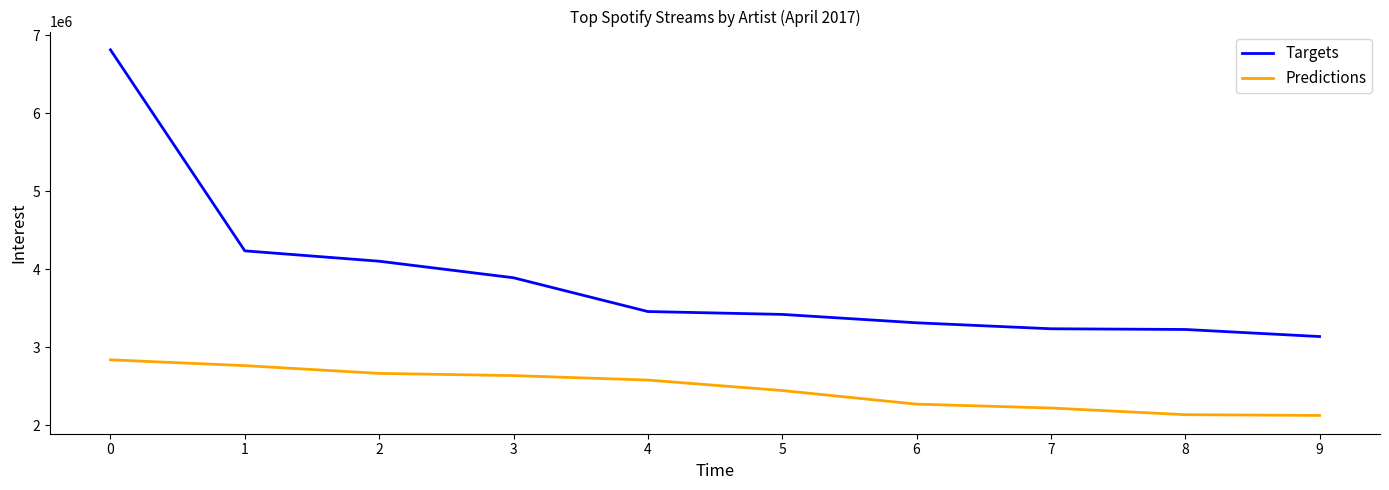

What is the lowest value of the Targets series?

3135995